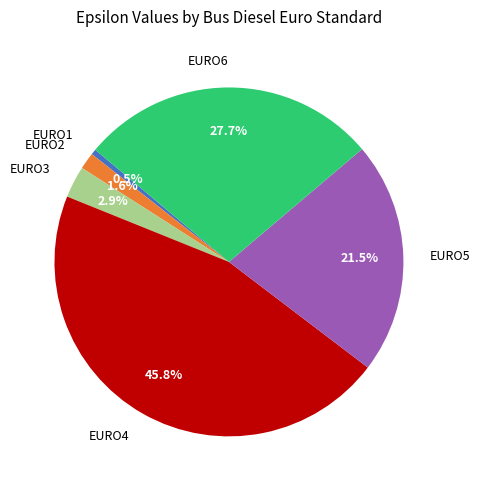

Is there any slice that represents more than half of the pie?

No